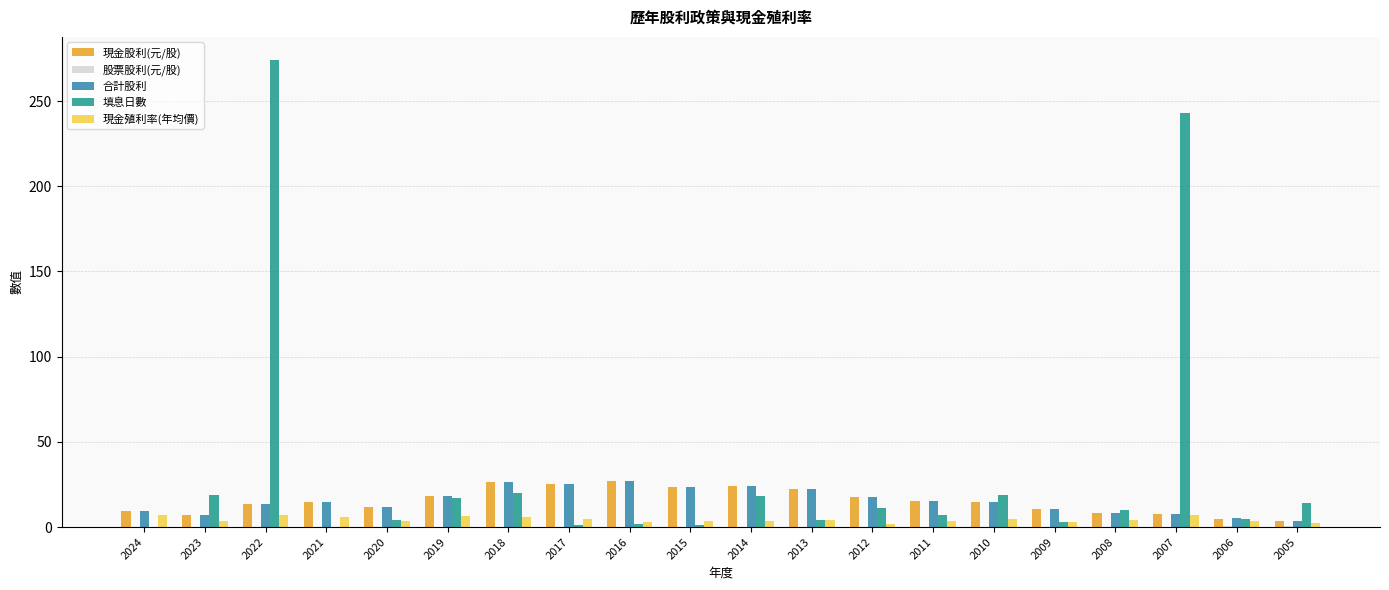

The value of 現金股利(元/股) at 2018 is 26.5. True or false?

True